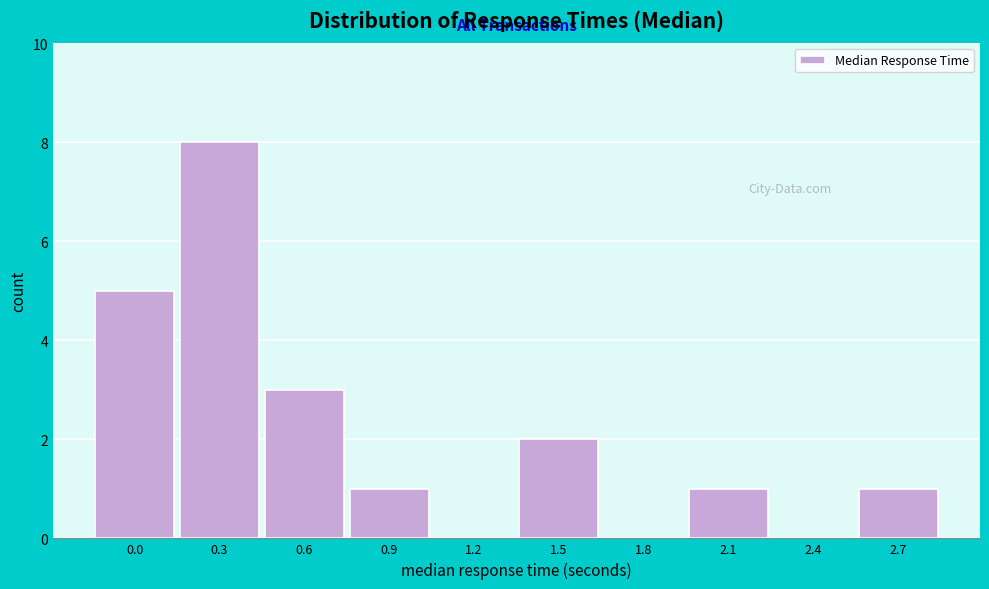

Reading left to right, list all the values displayed in this chart.

0.0=5	0.3=8	0.6=3	0.9=1	1.2=0	1.5=2	1.8=0	2.1=1	2.4=0	2.7=1